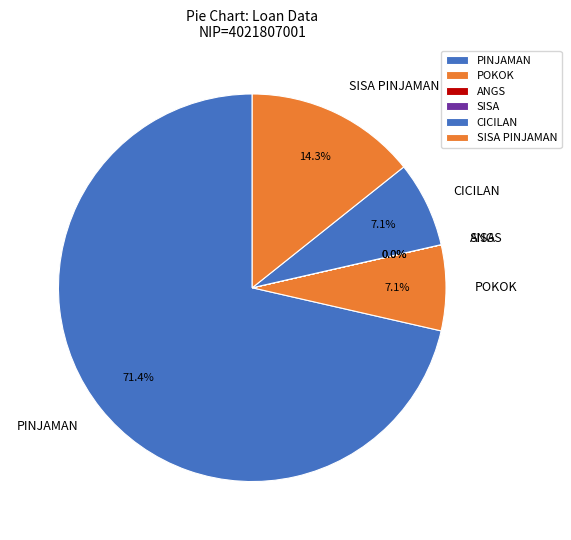

What is the largest slice in the pie chart?

PINJAMAN